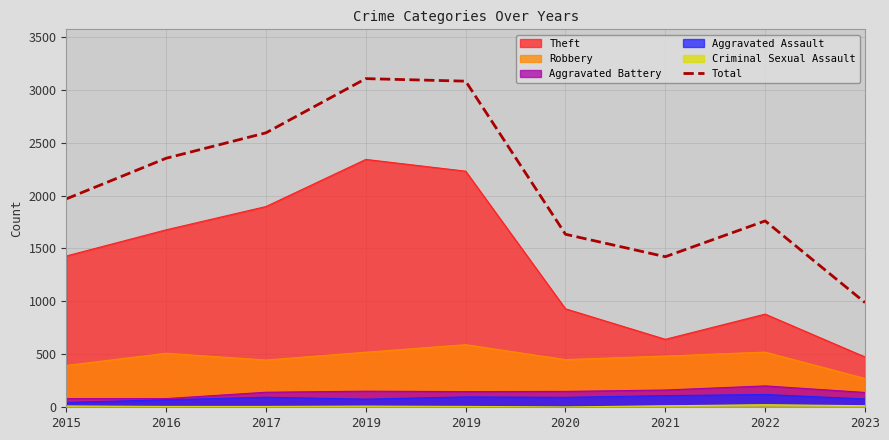

Reading right to left, transcribe all the data shown in this chart.

2023=989	2022=1760	2021=1422	2020=1634	2019=3080	2019=3104	2017=2592	2016=2352	2015=1968